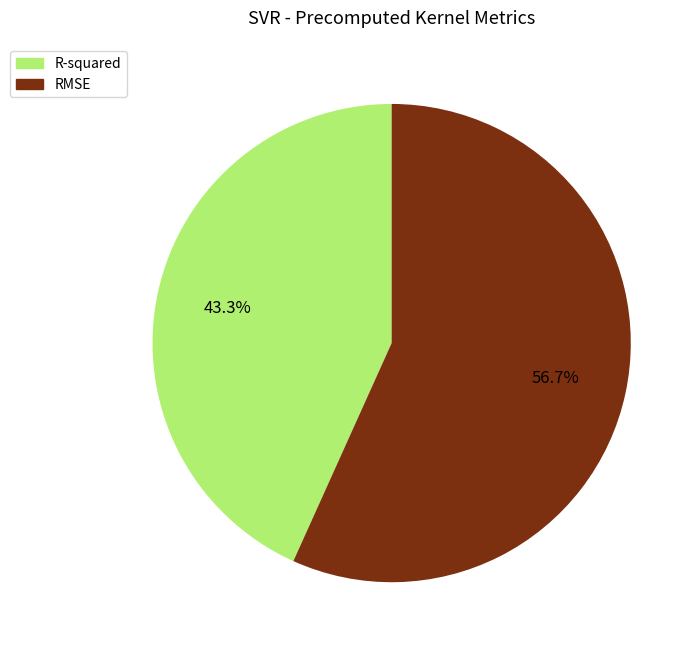

What portion of the pie excludes RMSE?

43.3%